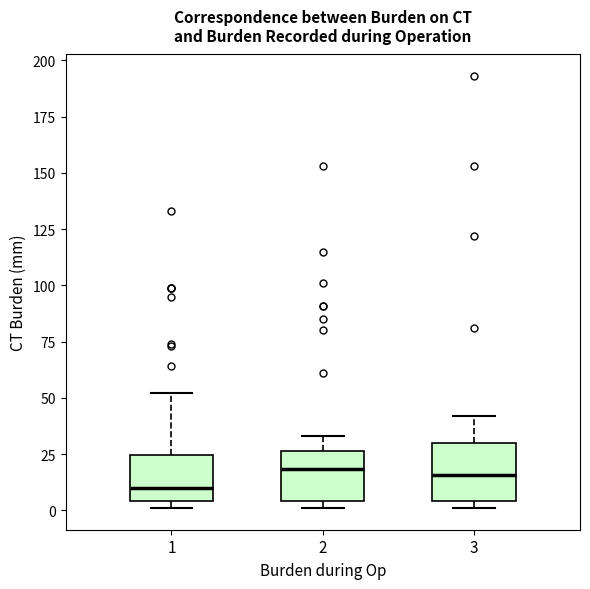

Where is the upper edge of the box at x = 2 on the y-axis? The values are not printed on the chart, so give them approximately, as read against the axis.

25